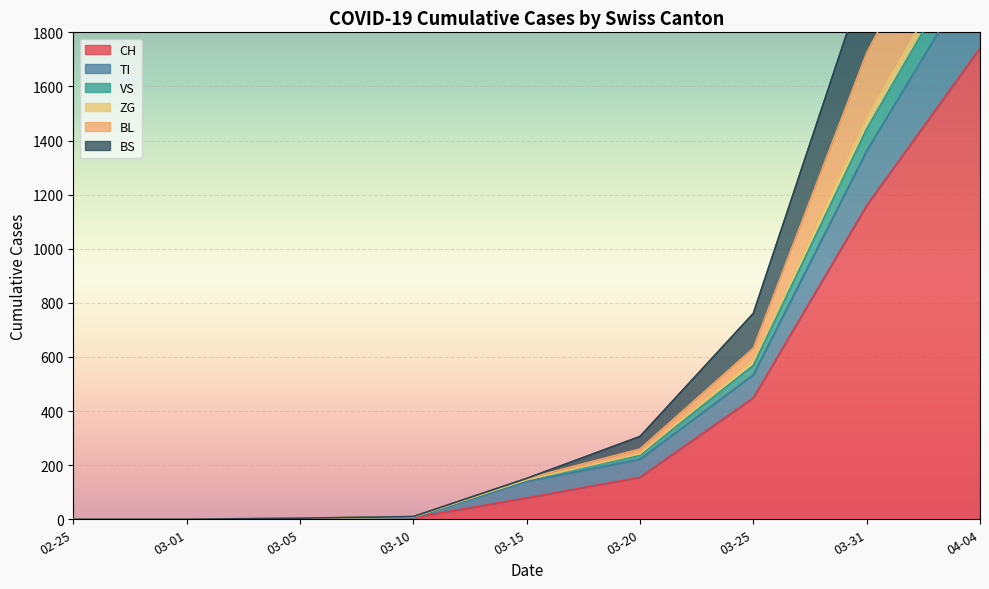

What are all the series names shown in the legend?

CH, TI, VS, ZG, BL, BS